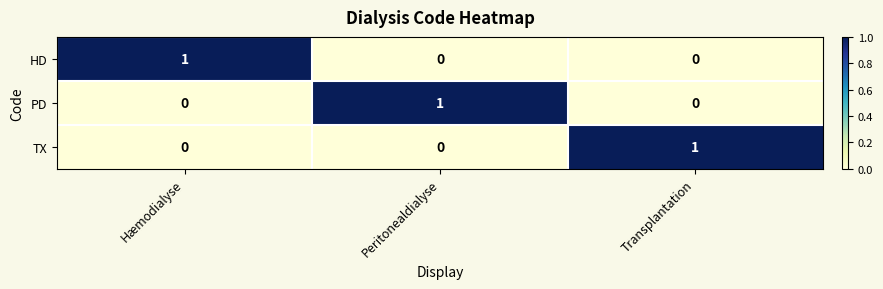

What is the total value across all series at Peritonealdialyse?

1